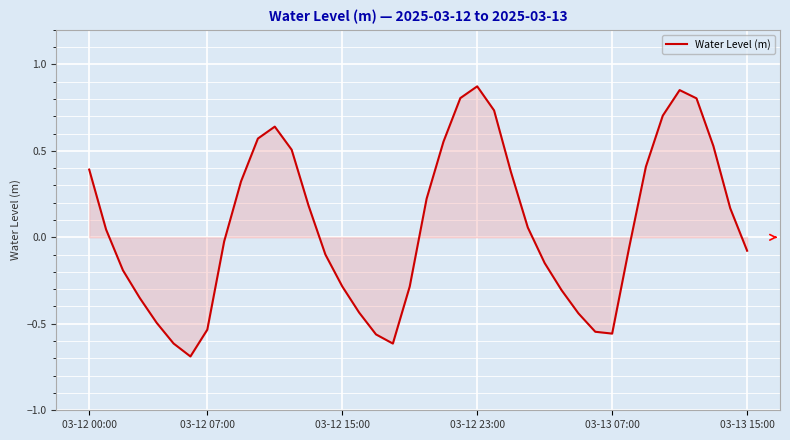

How many negative values are there?

20